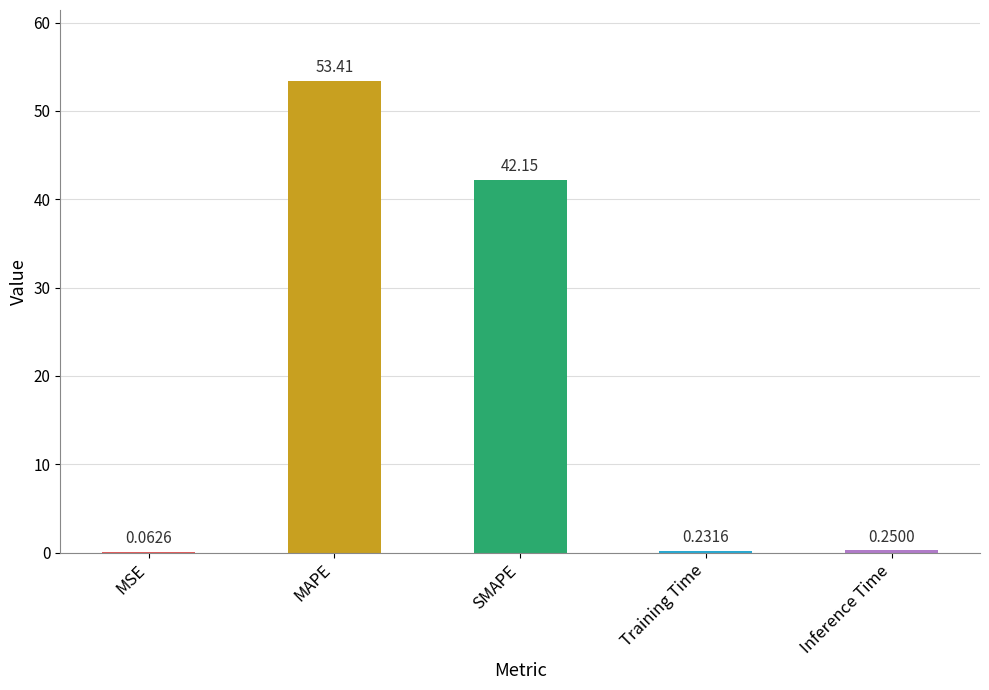

The value at SMAPE is 22.6. True or false?

False